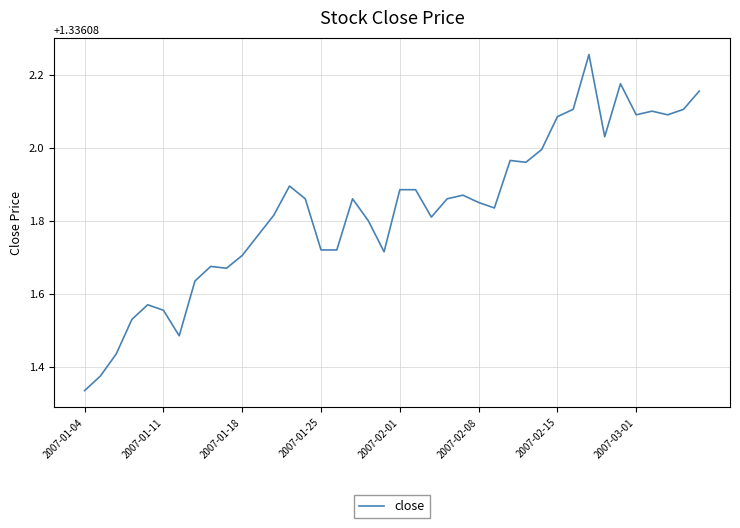

Is this an area chart (filled region under the line)?

No